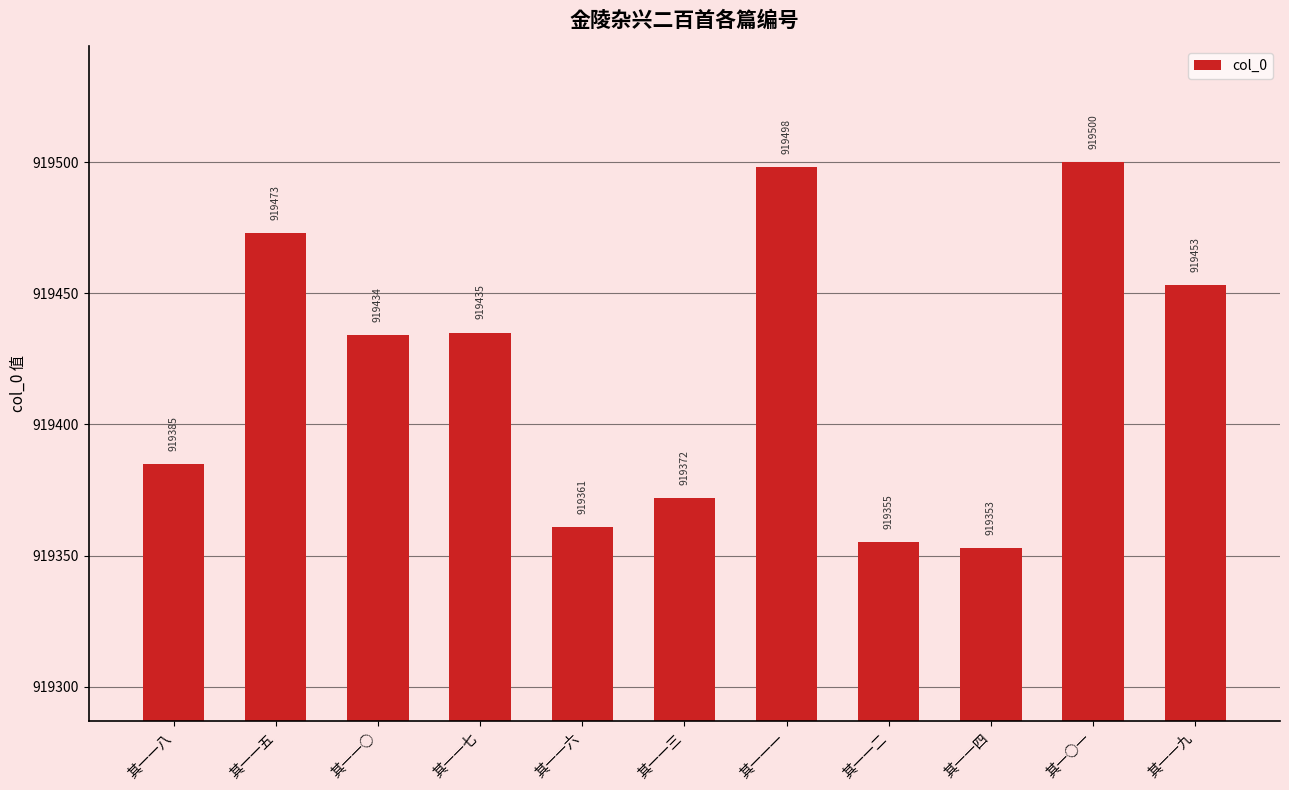

Reading left to right, what are all the values shown in this chart?

其一一八=919385	其一一五=919473	其一一○=919434	其一一七=919435	其一一六=919361	其一一三=919372	其一一一=919498	其一一二=919355	其一一四=919353	其一○一=919500	其一一九=919453